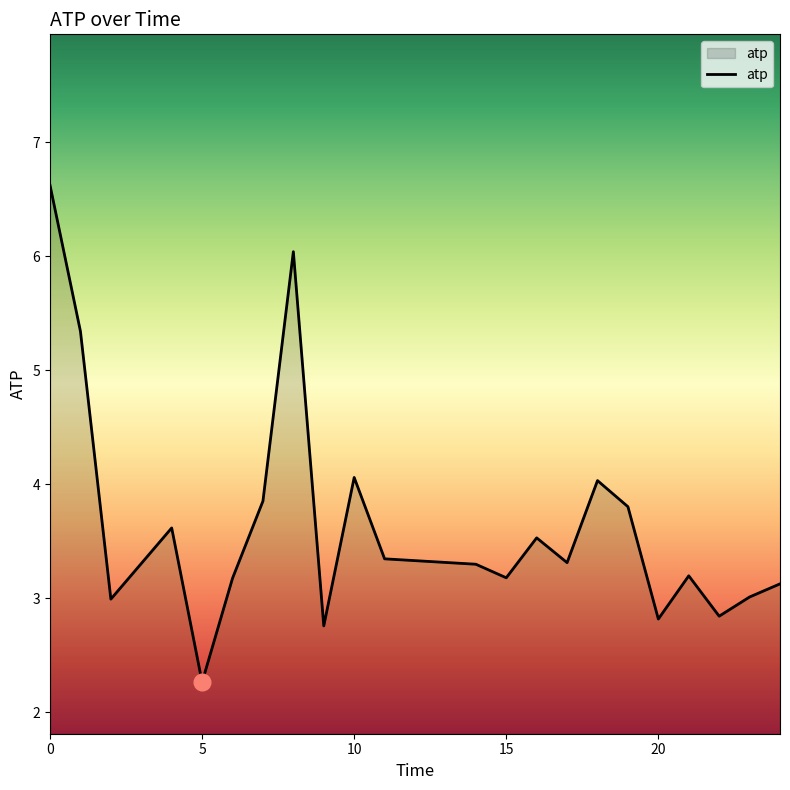

What is the difference between the maximum and minimum values?

4.4